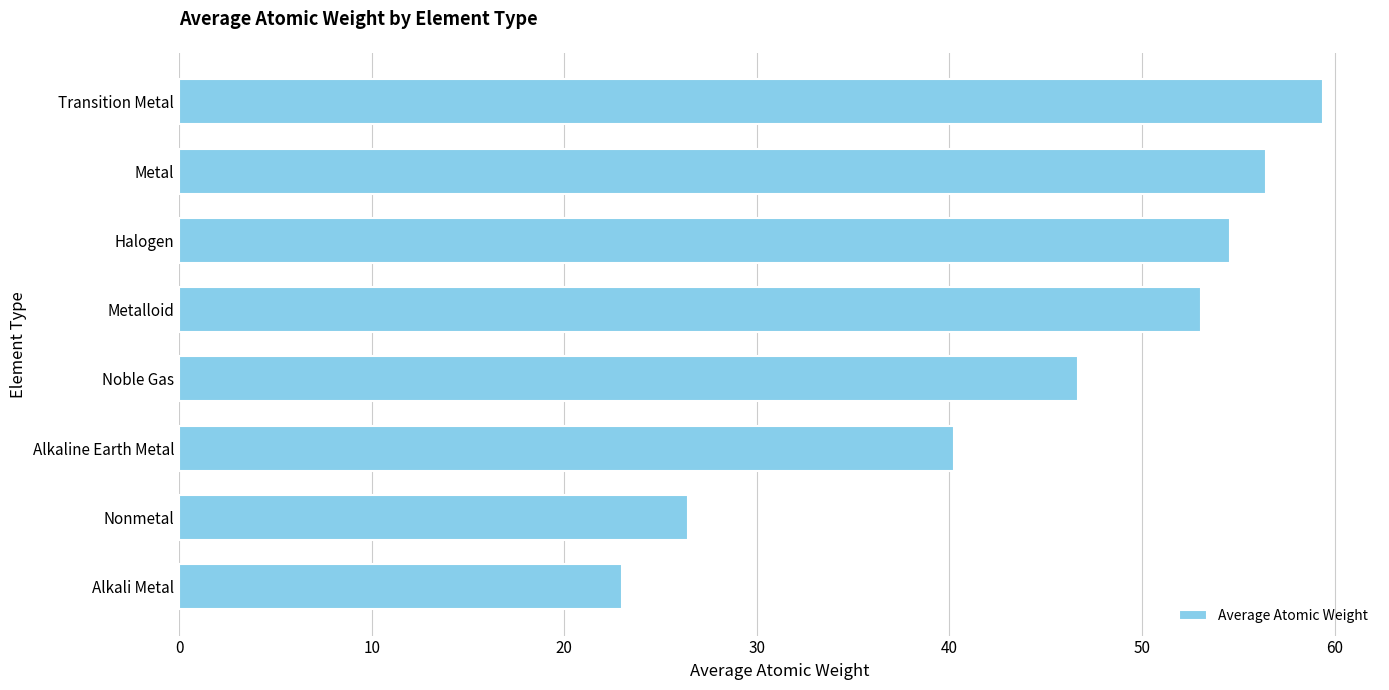

Does the chart contain any negative values?

No